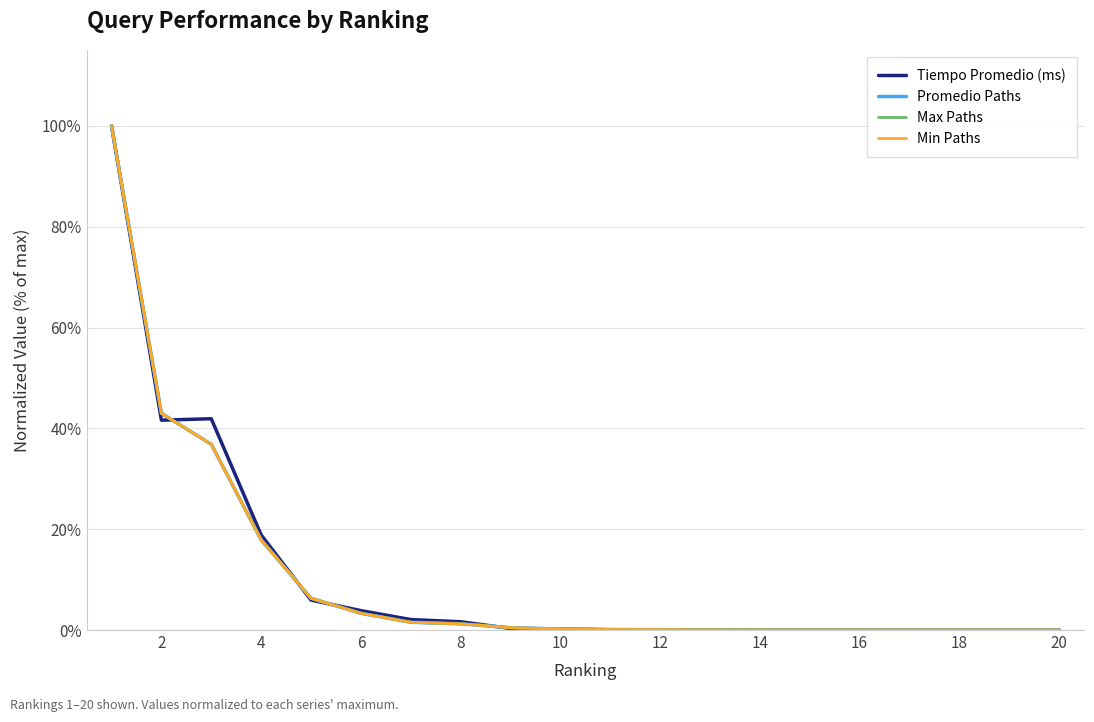

Does the chart have visible grid lines?

Yes